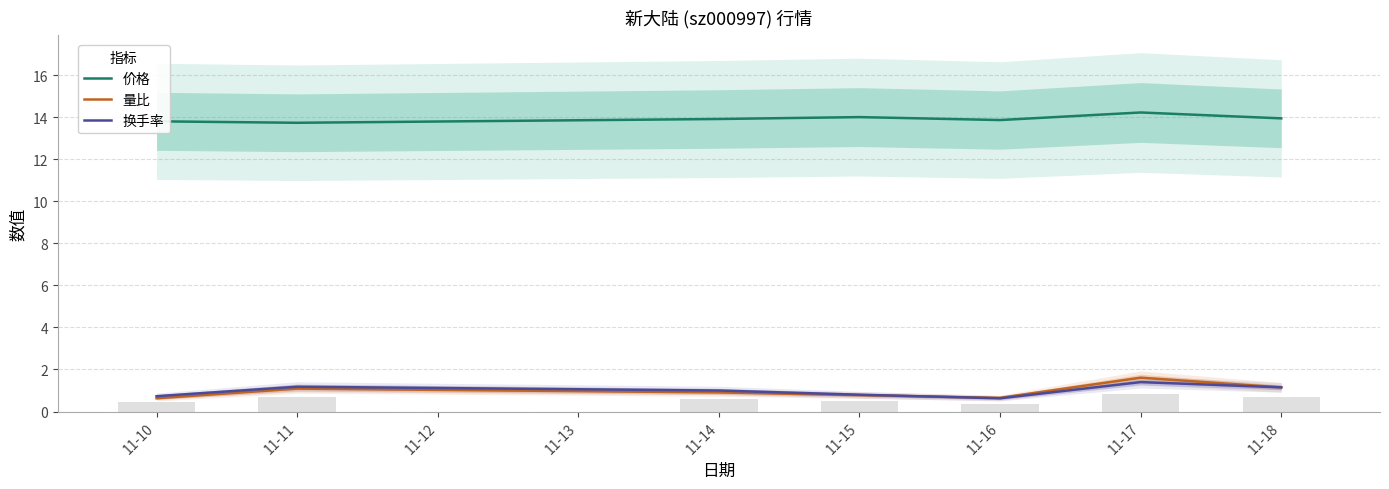

Which series has the largest total across all categories?

价格